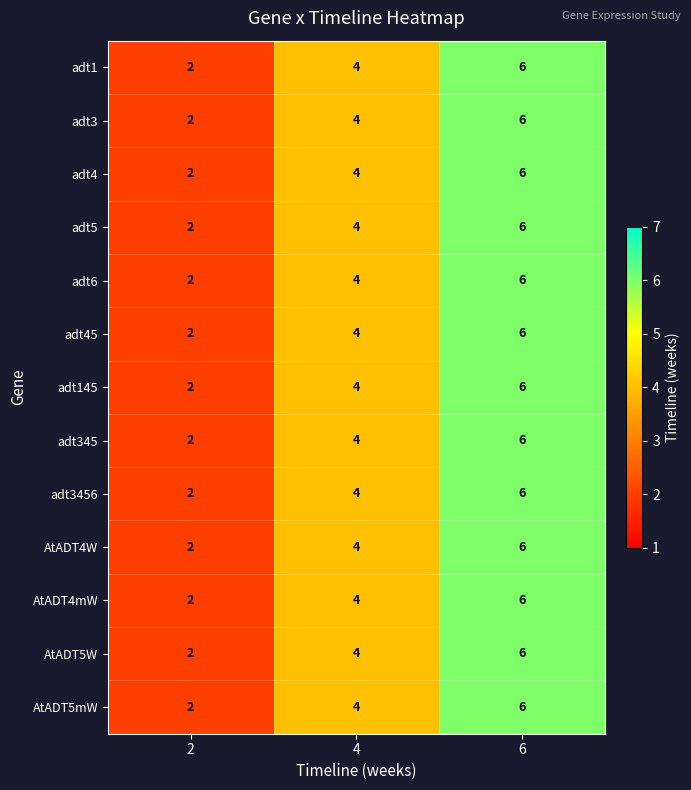

What is the difference between the maximum and minimum values in the AtADT5W series?

4